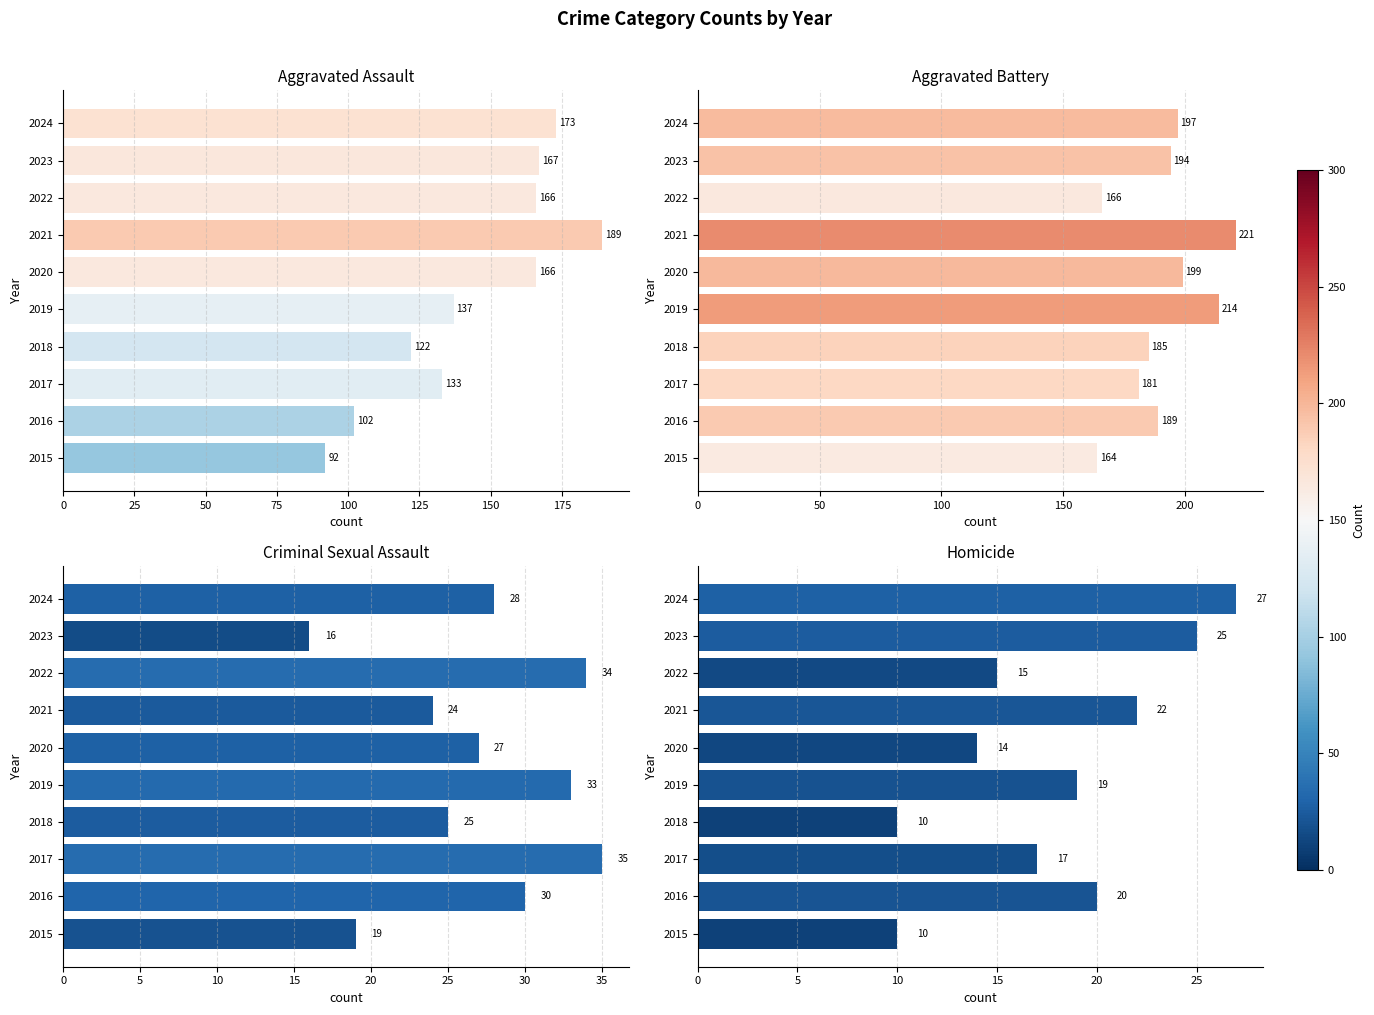

At how many categories does at least one series exceed 156?

10